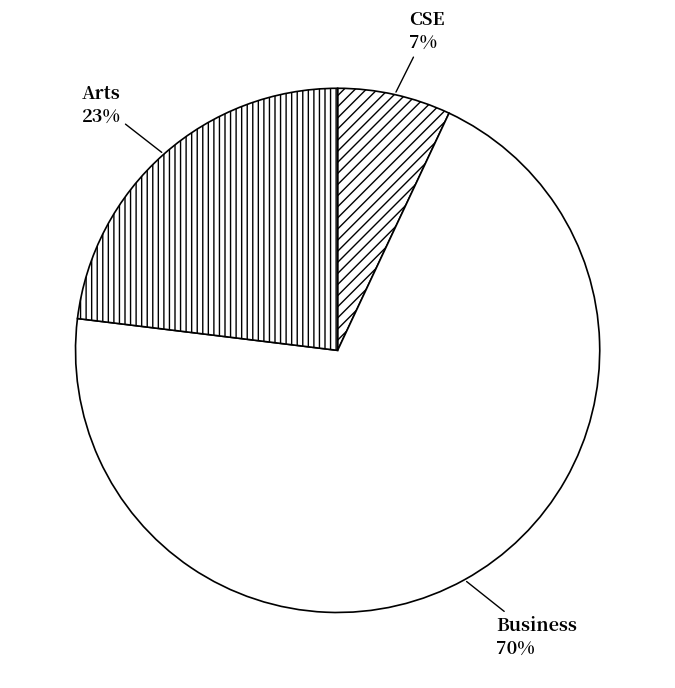

How many segments does this pie chart have?

3